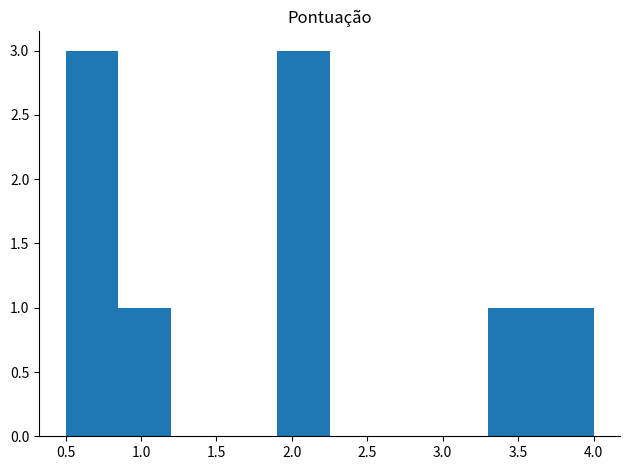

What is the height of the bar covering 0.85 to 1.20 on the x-axis? The values are not printed on the chart, so give them approximately, as read against the axis.

1